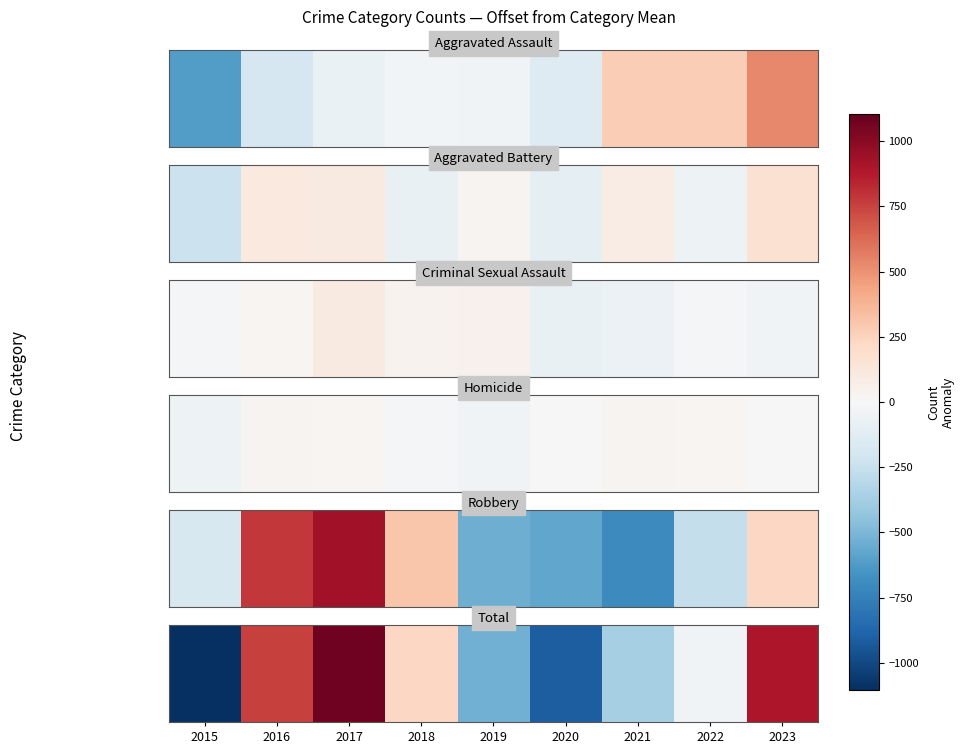

What is the difference between the second highest and second lowest values?

1809.0